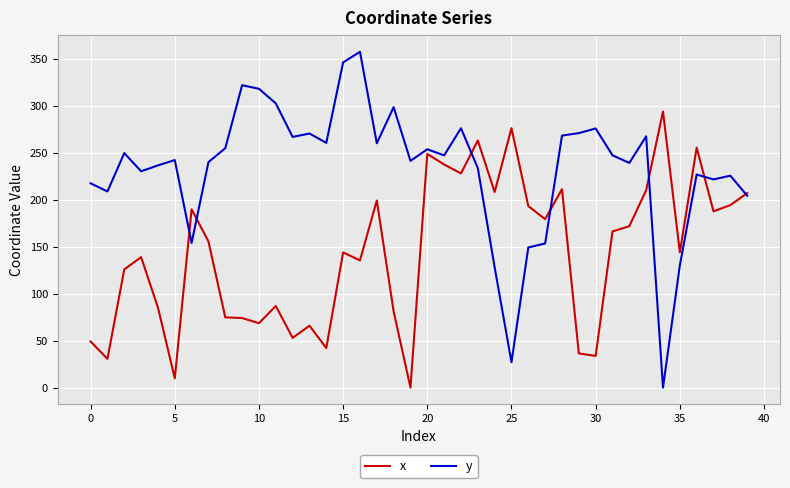

How many values in the y series exceed 247?

20